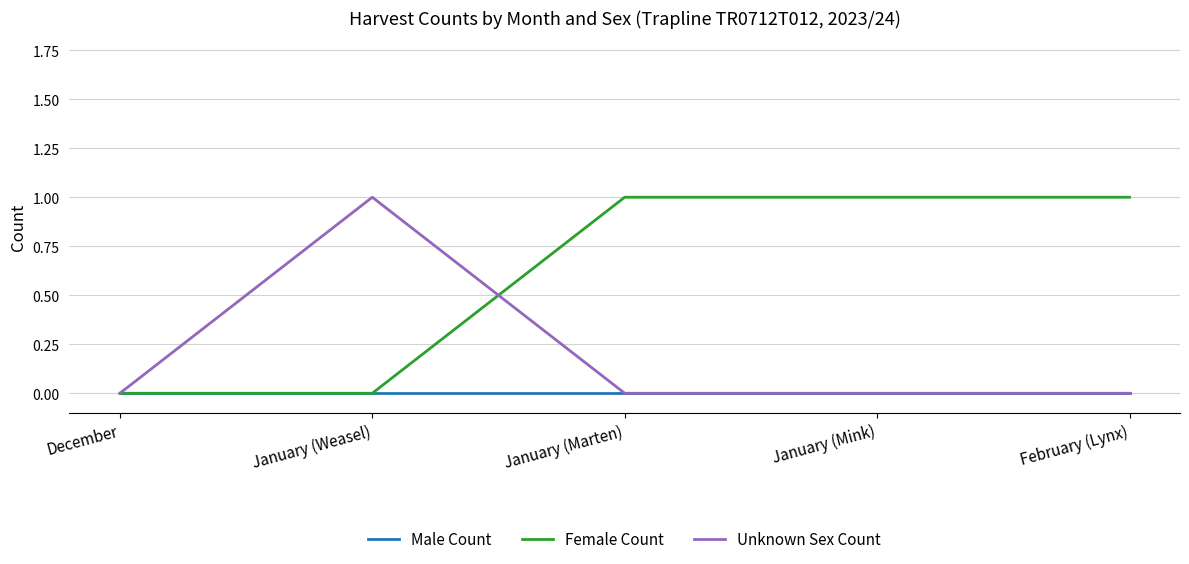

What is the maximum value for Female Count?

1